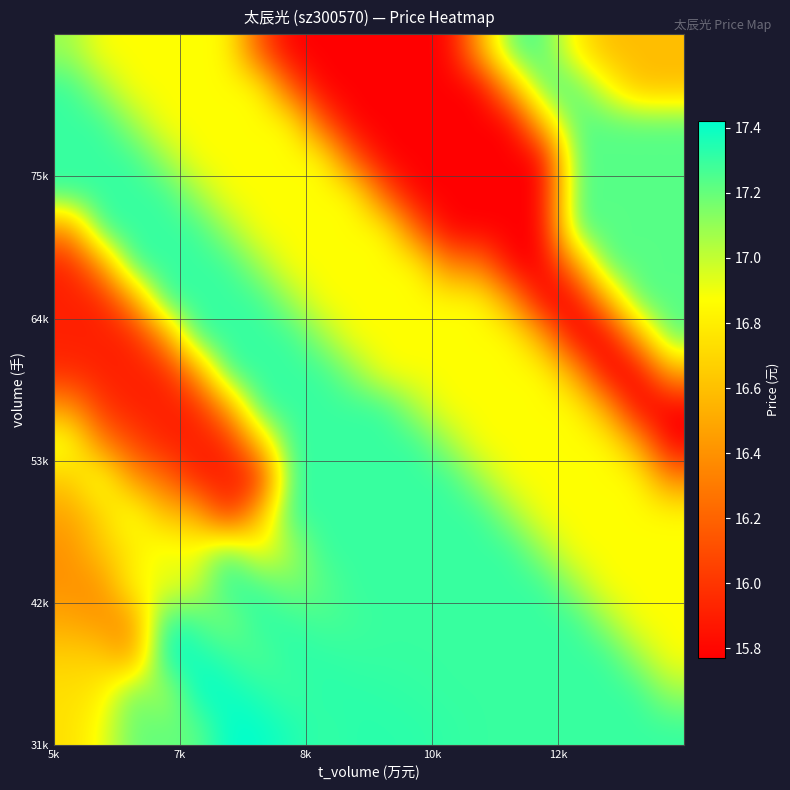

At how many categories does at least one series exceed 16?

20